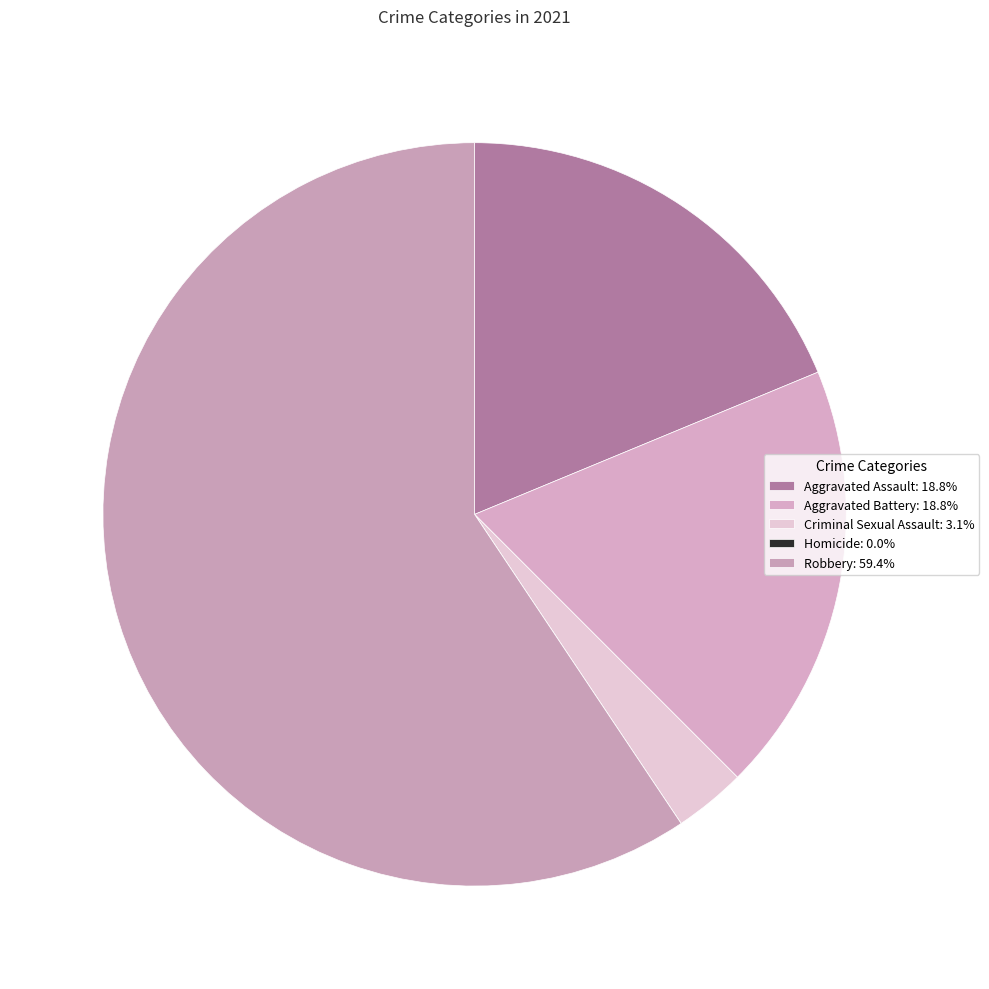

The Robbery slice represents 53% of the pie. True or false?

False